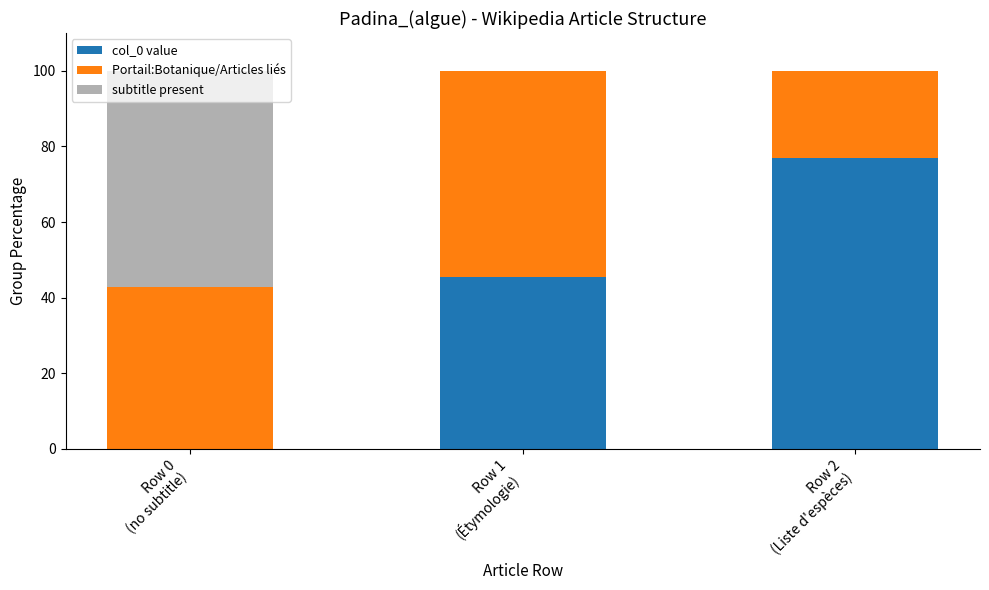

What is the sum of all col_0 value values?

122.4